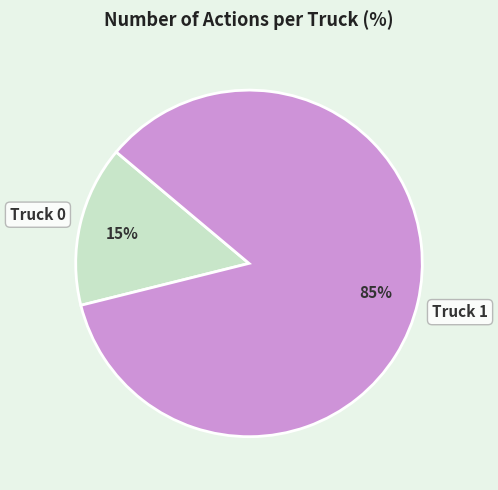

Which category has the smallest portion of the pie?

Truck 0